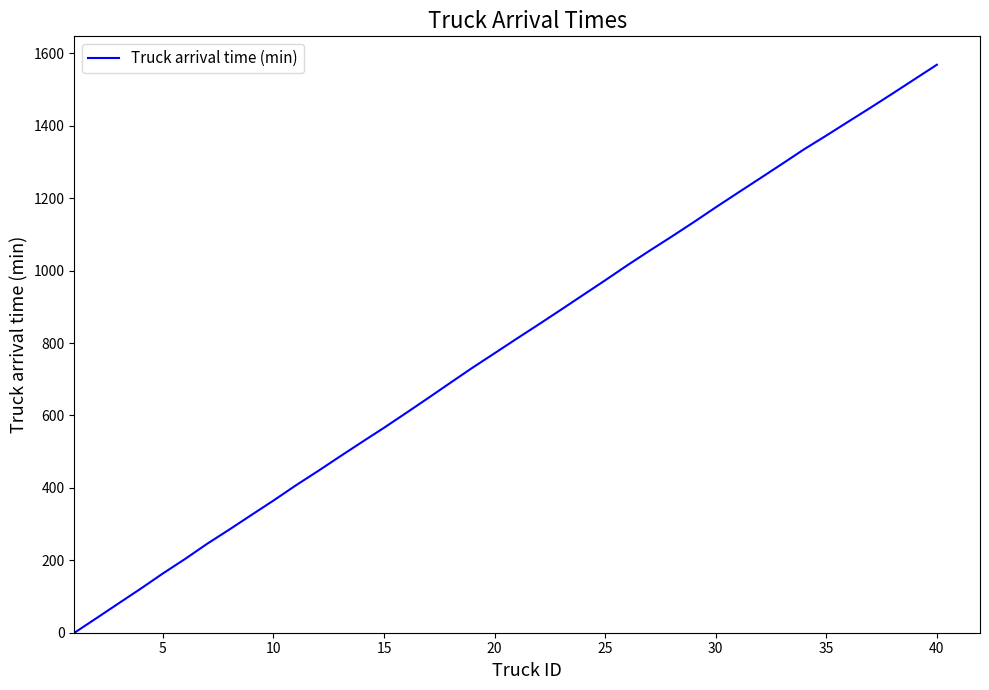

Reading left to right, transcribe all the data shown in this chart.

0.0	40.4	81.2	121.8	163.7	203.6	245.6	284.8	325.1	365.0	406.5	445.9	486.5	526.5	566.1	606.9	648.3	690.2	731.9	771.8	812.1	851.7	891.9	932.6	973.2	1014.6	1054.7	1093.7	1133.6	1174.7	1214.8	1254.6	1294.7	1335.2	1372.9	1411.5	1449.9	1489.1	1528.9	1568.5